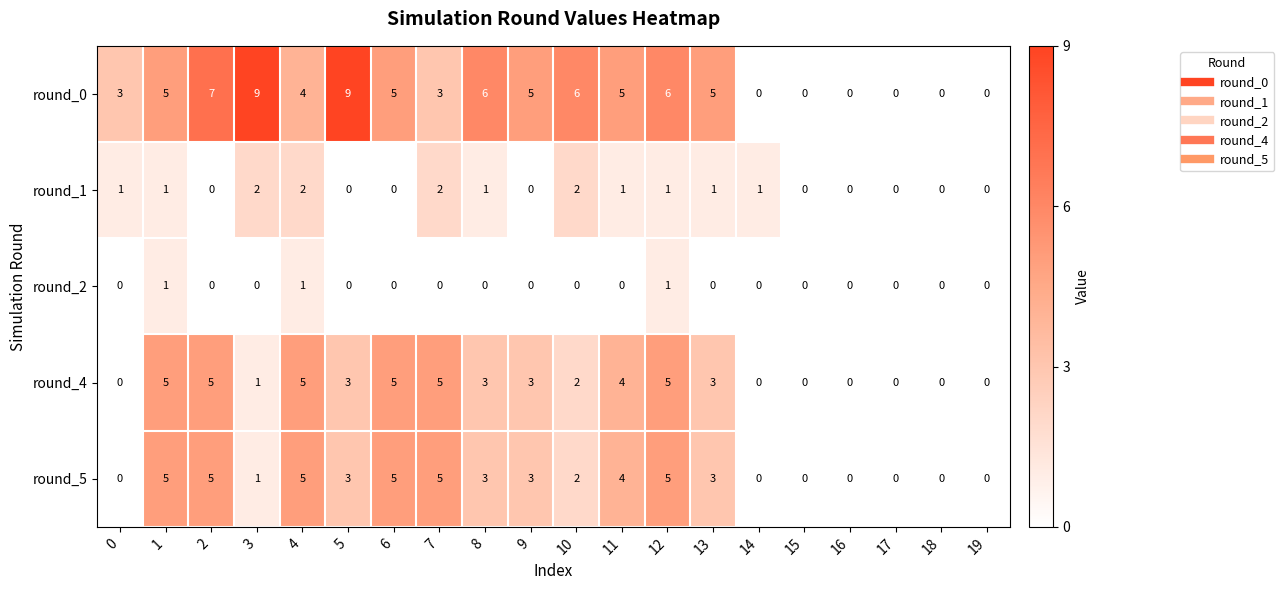

The round_1 series shows 1 at 12. True or false?

True